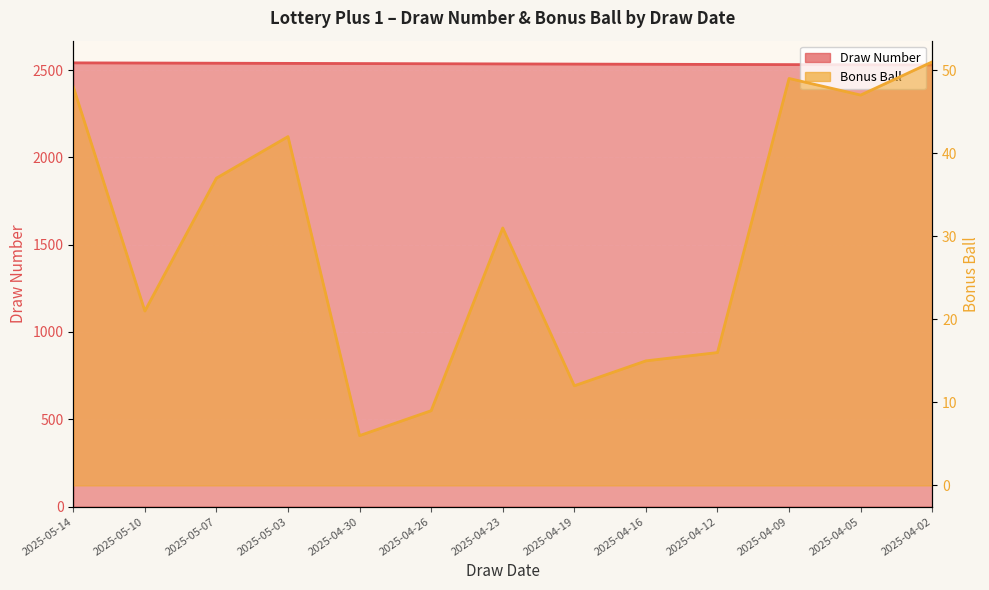

True or false: Bonus Ball and Draw Number cross at least once.

False